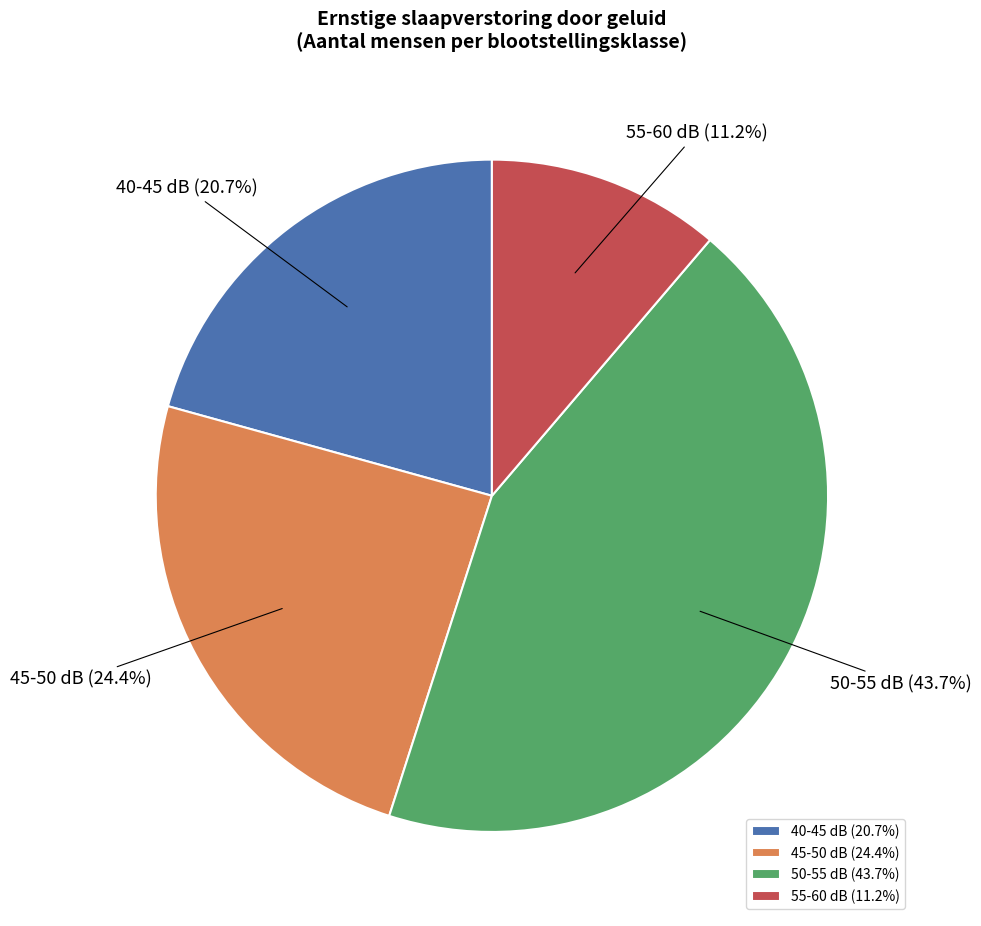

To the nearest percent, what is the average slice percentage?

25%